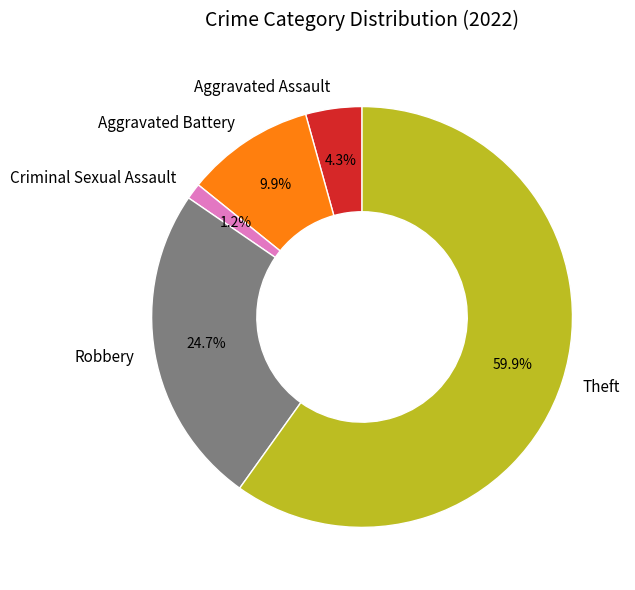

Is it true that Robbery is 35% of the pie?

False